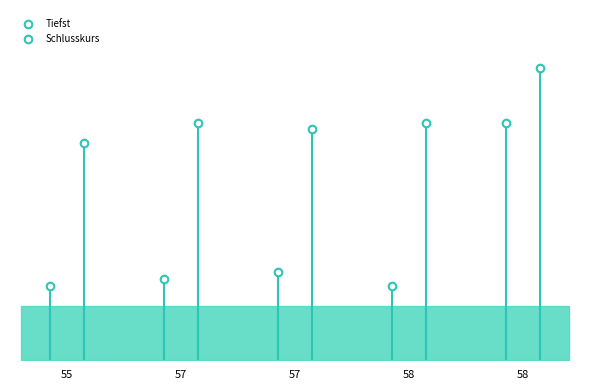

Which series has the widest spread of Y values?

Tiefst